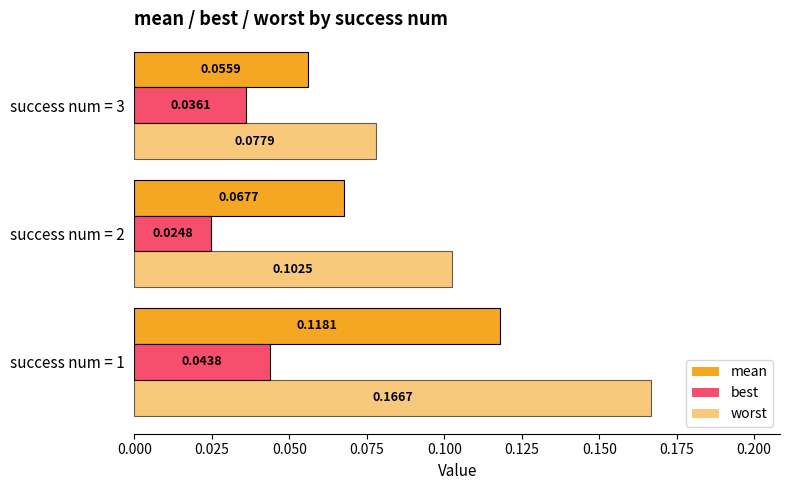

At how many categories does at least one series exceed 0?

3